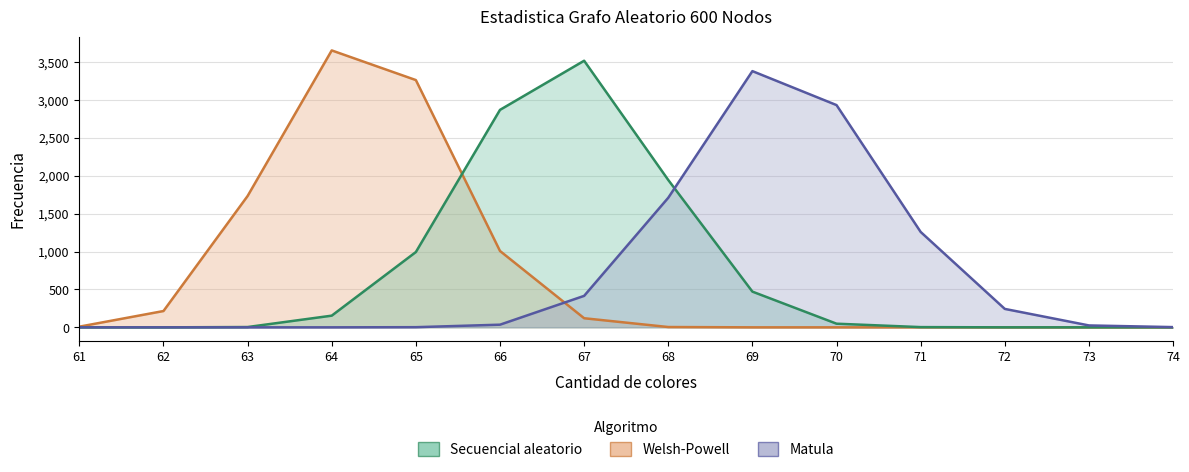

True or false: Secuencial aleatorio has more than 0 points higher than both neighbors.

True